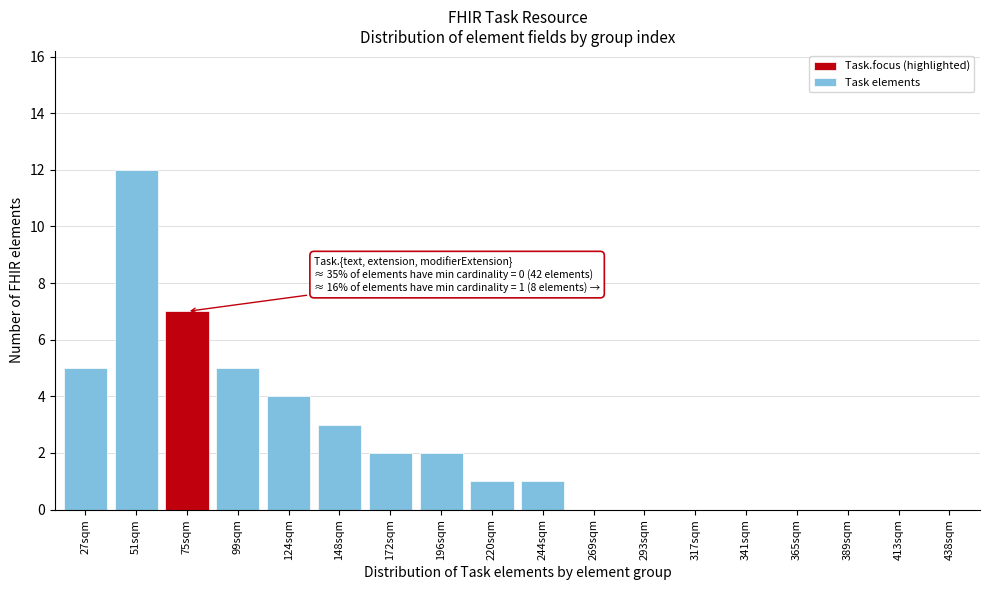

Reading left to right, extract all data points from this chart.

27sqm=5	51sqm=12	75sqm=7	99sqm=5	124sqm=4	148sqm=3	172sqm=2	196sqm=2	220sqm=1	244sqm=1	269sqm=0	293sqm=0	317sqm=0	341sqm=0	365sqm=0	389sqm=0	413sqm=0	438sqm=0